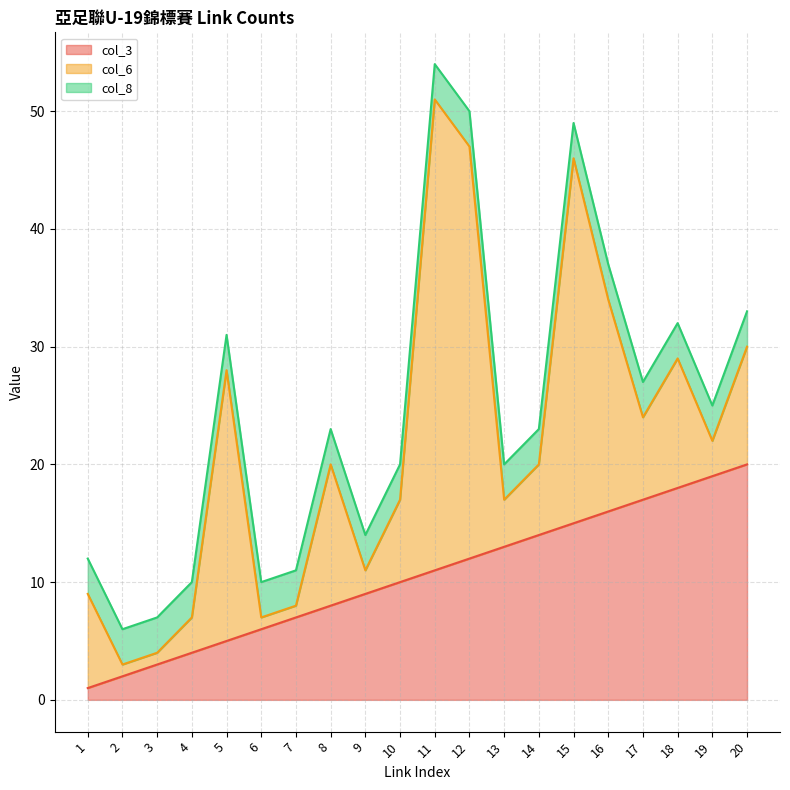

What is the sum of all col_8 values?

60